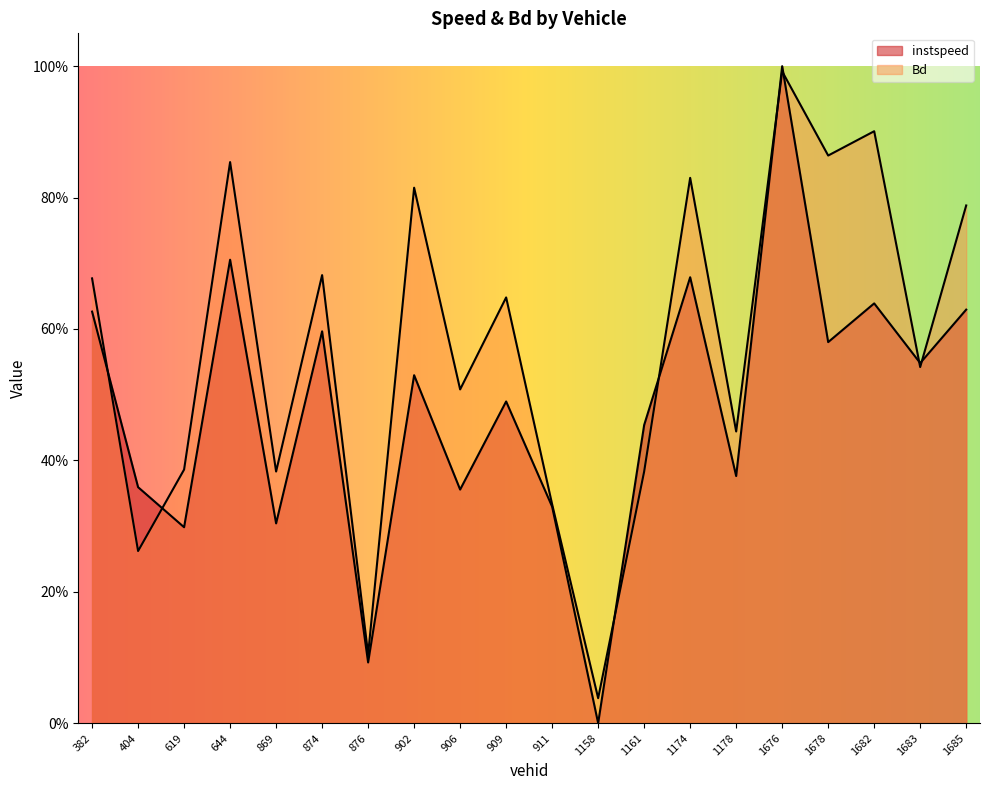

What is the average value of the Bd series?

0.6